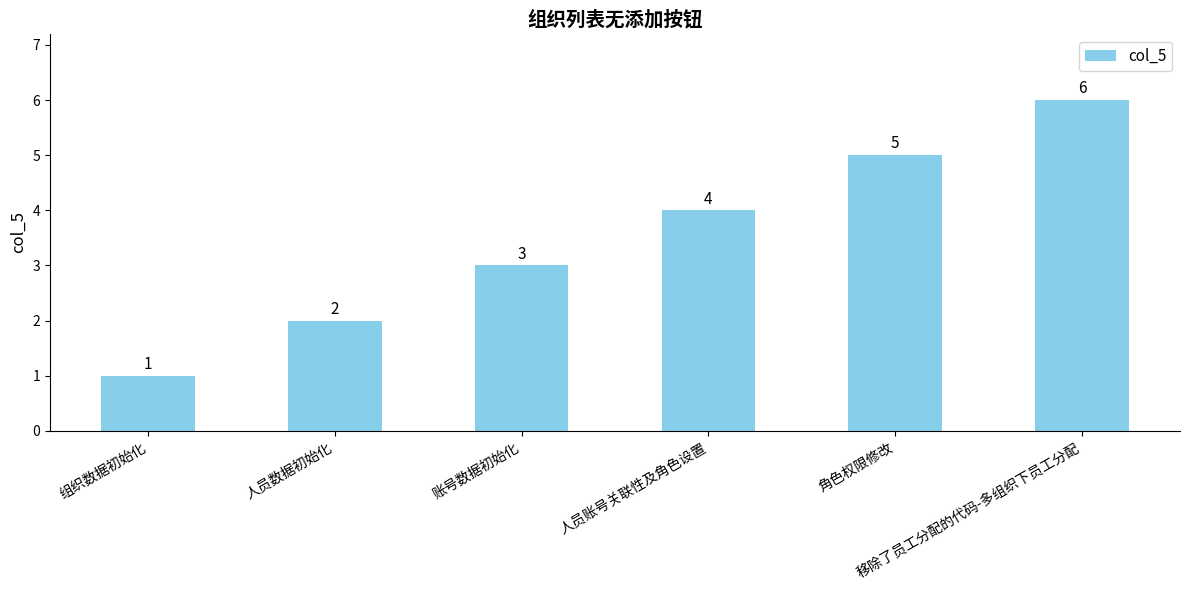

What value does the data have at 人员数据初始化?

2